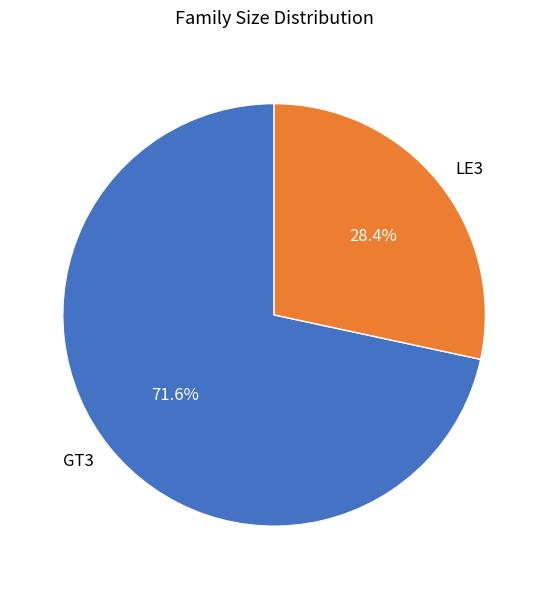

Which category has the biggest portion of the pie?

GT3